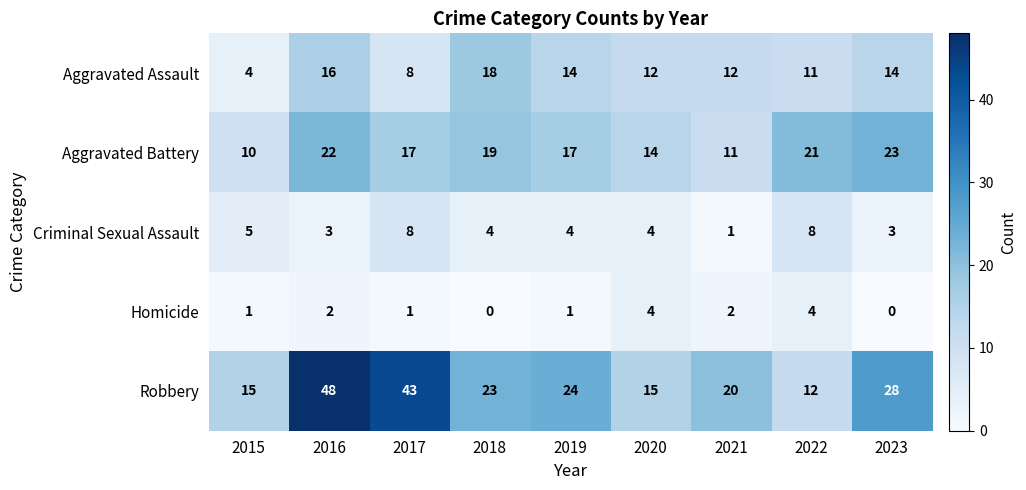

The value of Criminal Sexual Assault at 2019 is 4. True or false?

True